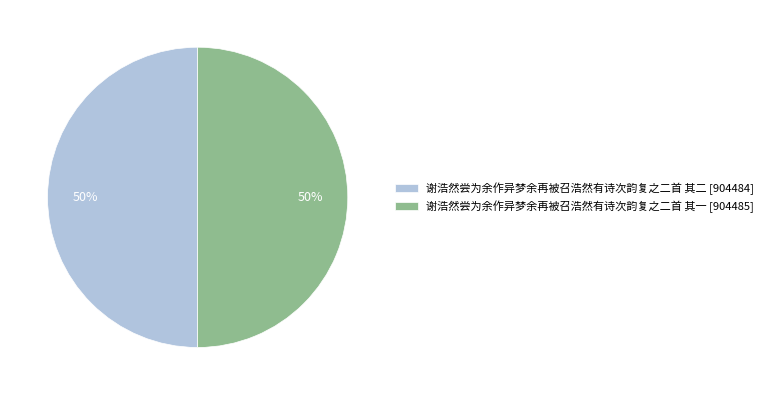

How many segments does this pie chart have?

2